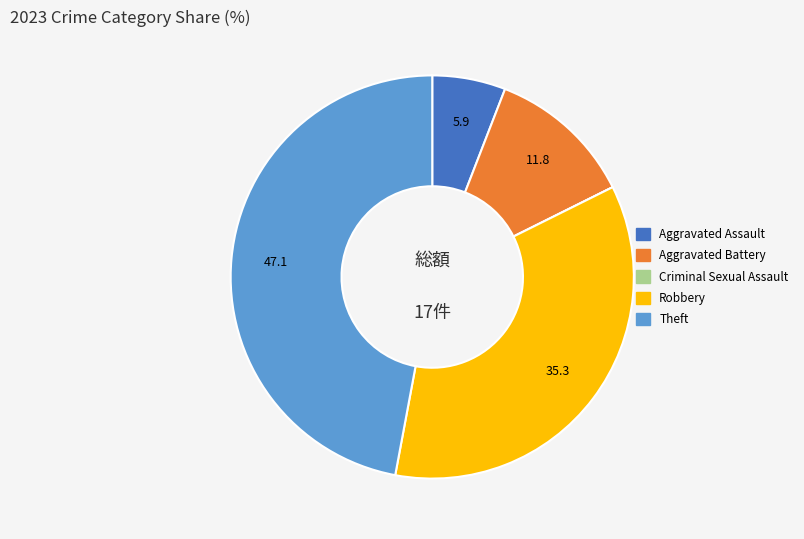

True or false: Aggravated Battery accounts for 24% of the total.

False